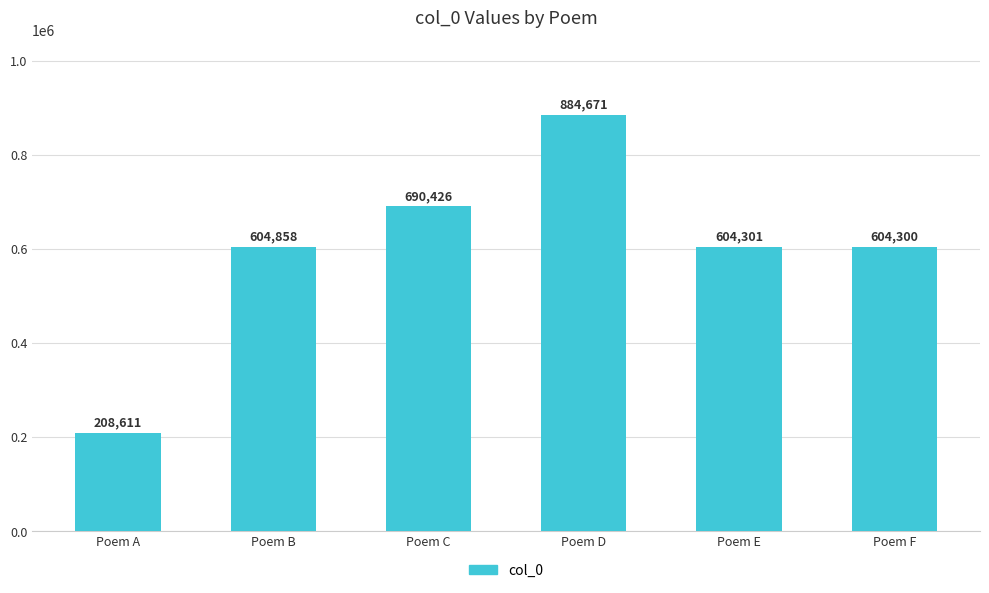

How many bars are there in total?

6